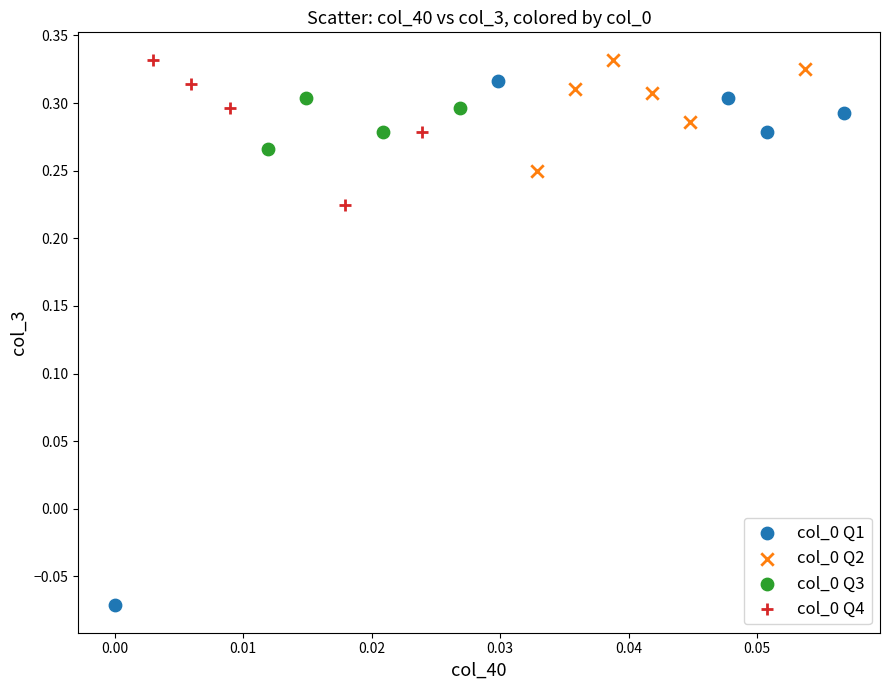

Which series contains the lowest Y value?

col_0 Q1